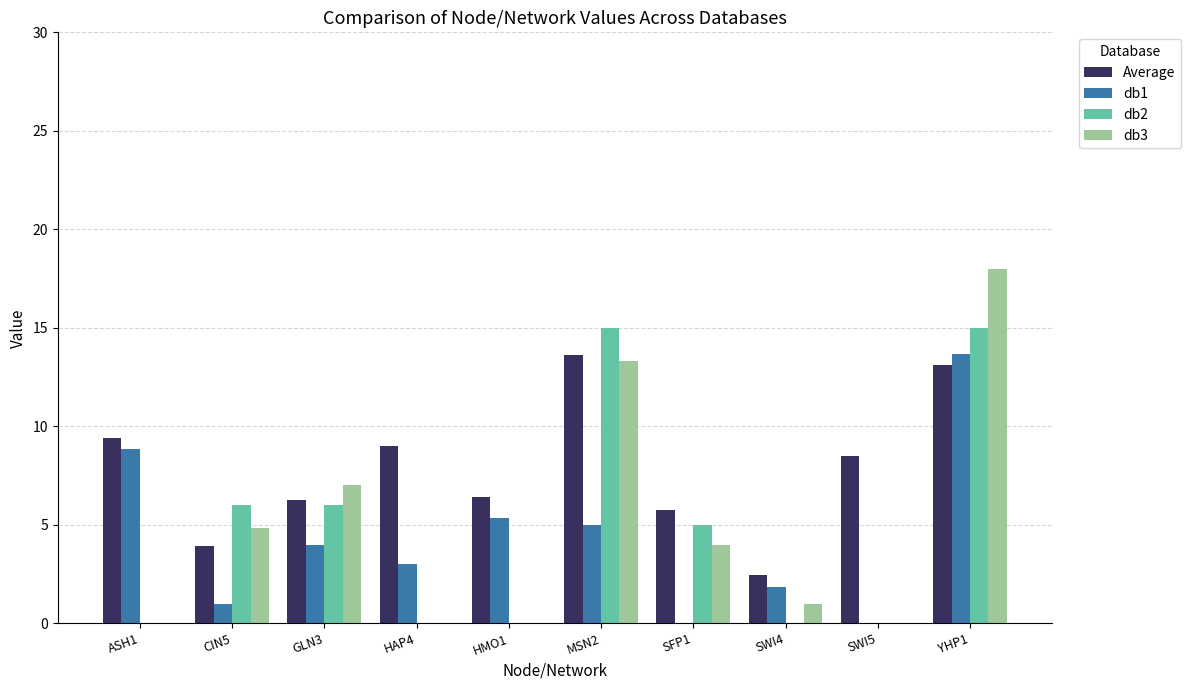

Which series changed the most between HAP4 and YHP1?

db3